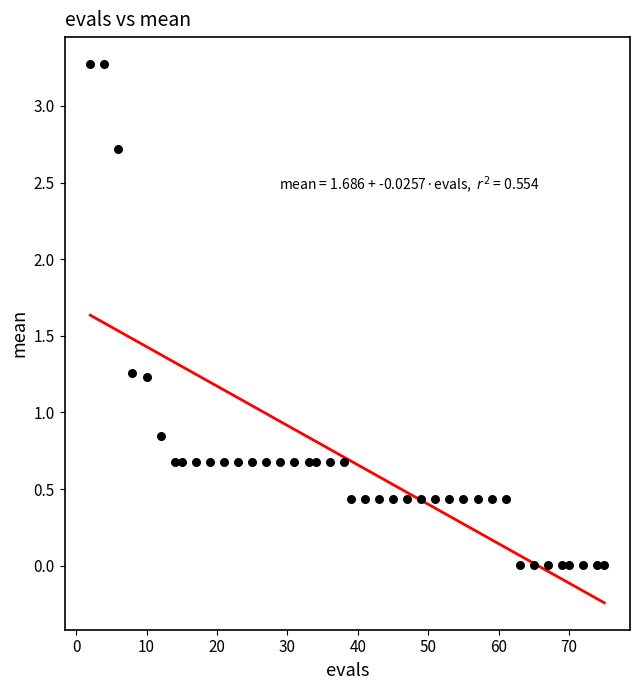

What is the range of X values (max minus min)?

73.0